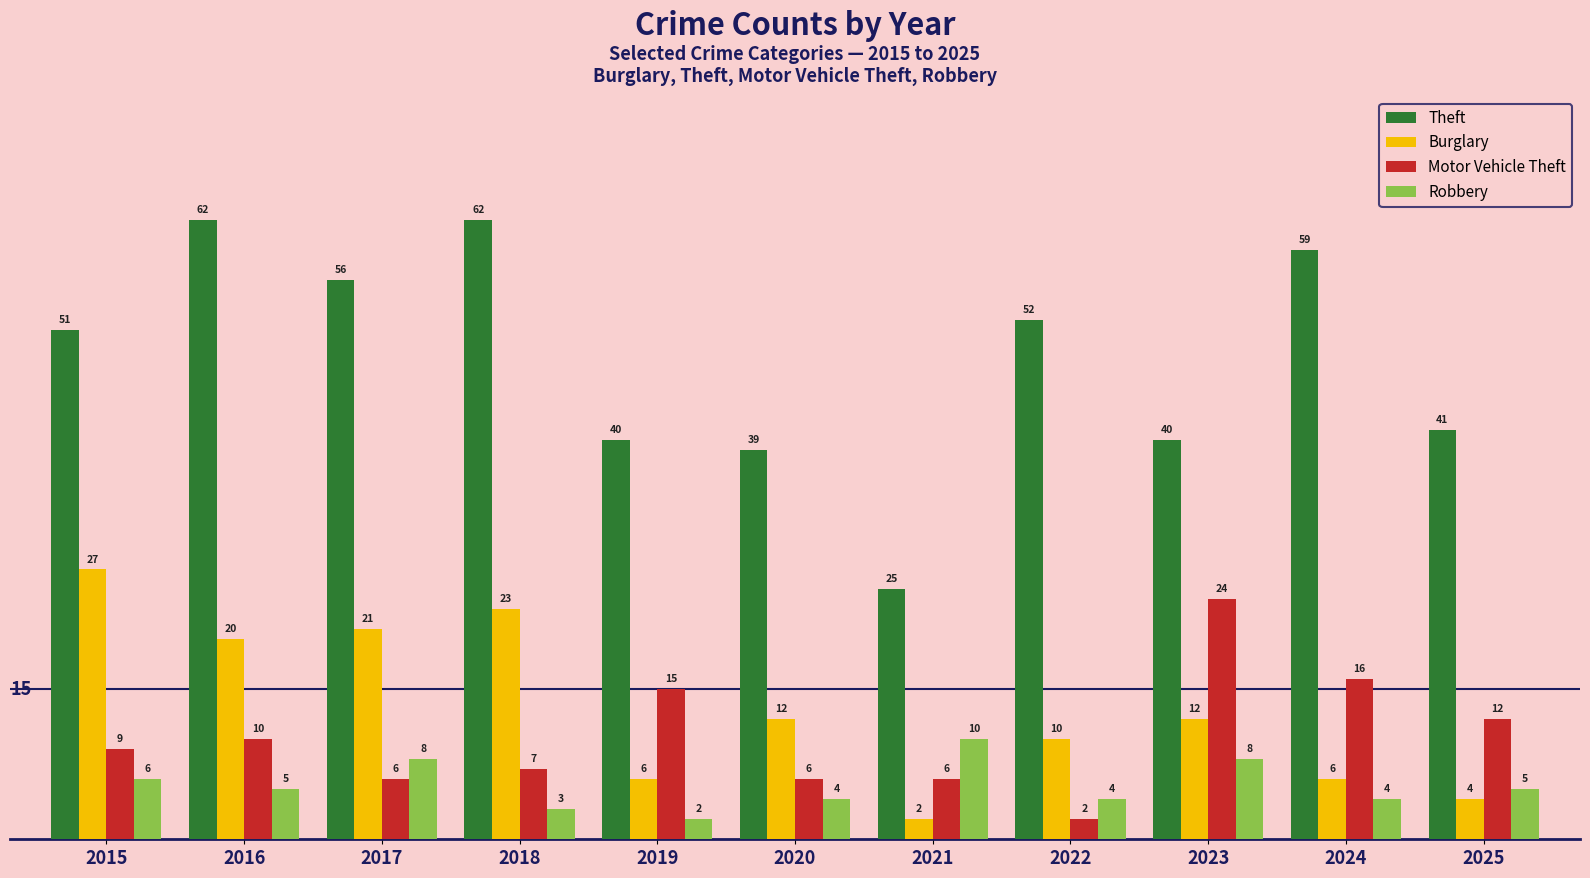

Which series has the largest range (max minus min)?

Theft